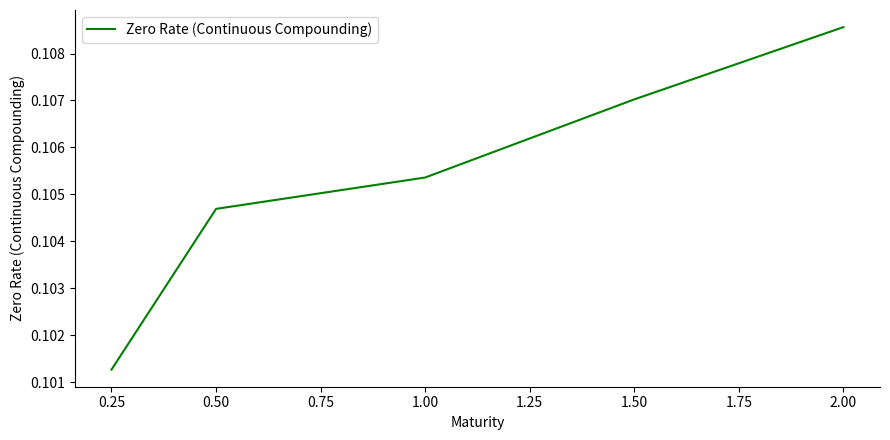

True or false: there are more than 0 points higher than both neighbors.

False